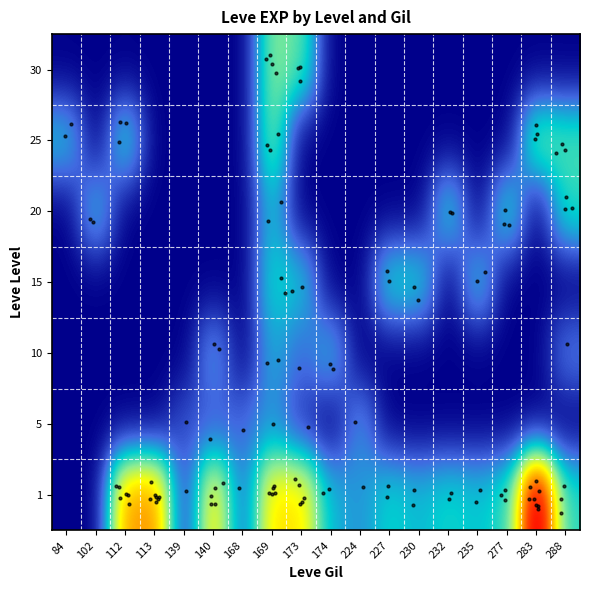

Reading left to right, transcribe all the data shown in this chart.

1: 84=0.0	102=0.0	112=6.9	113=7.2	139=0.7	140=5.9	168=1.4	169=5.9	173=5.9	174=2.4	224=1.9	227=2.9	230=2.5	232=2.9	235=2.6	277=3.1	283=10.9	288=3.1
5: 84=0.0	102=0.0	112=0.0	113=0.0	139=1.1	140=1.1	168=1.4	169=1.9	173=0.7	174=0.0	224=1.9	227=0.0	230=0.0	232=0.0	235=0.0	277=0.0	283=0.0	288=0.0
10: 84=0.0	102=0.0	112=0.0	113=0.0	139=0.0	140=2.1	168=0.0	169=2.3	173=1.4	174=2.4	224=0.0	227=0.0	230=0.0	232=0.0	235=0.0	277=0.0	283=0.0	288=1.6
15: 84=0.0	102=0.0	112=0.0	113=0.0	139=0.0	140=0.0	168=0.0	169=2.9	173=2.6	174=0.0	224=0.0	227=3.0	230=2.9	232=0.0	235=2.6	277=0.0	283=0.0	288=0.0
20: 84=0.0	102=2.6	112=0.0	113=0.0	139=0.0	140=0.0	168=0.0	169=2.6	173=0.0	174=0.0	224=0.0	227=0.0	230=0.0	232=2.9	235=0.0	277=3.1	283=0.0	288=3.1
25: 84=2.6	102=0.0	112=3.0	113=0.0	139=0.0	140=0.0	168=0.0	169=4.0	173=0.0	174=0.0	224=0.0	227=0.0	230=0.0	232=0.0	235=0.0	277=0.0	283=4.0	288=3.5
30: 84=0.0	102=0.0	112=0.0	113=0.0	139=0.0	140=0.0	168=0.0	169=4.1	173=3.6	174=0.0	224=0.0	227=0.0	230=0.0	232=0.0	235=0.0	277=0.0	283=0.0	288=0.0